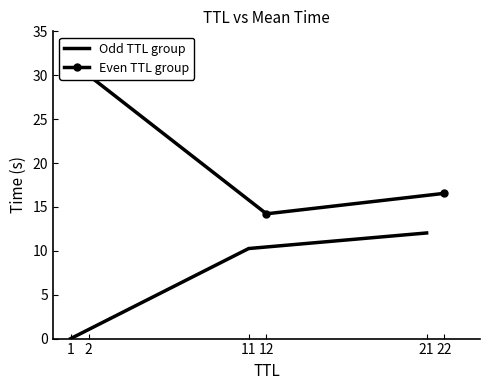

Is it true that Odd TTL group equals 0.0 at 1?

True